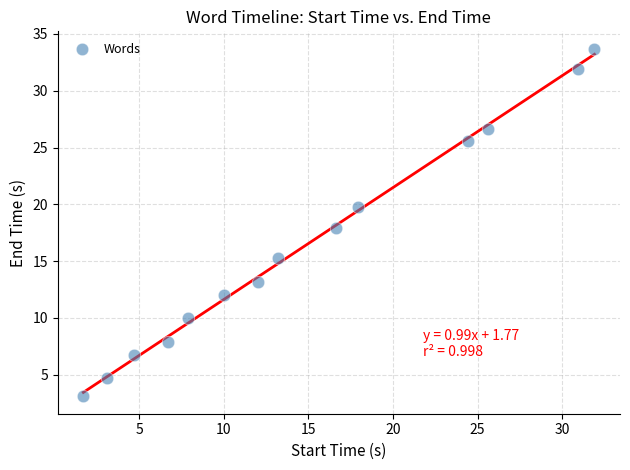

What is the range of Y values (max minus min)?

30.6